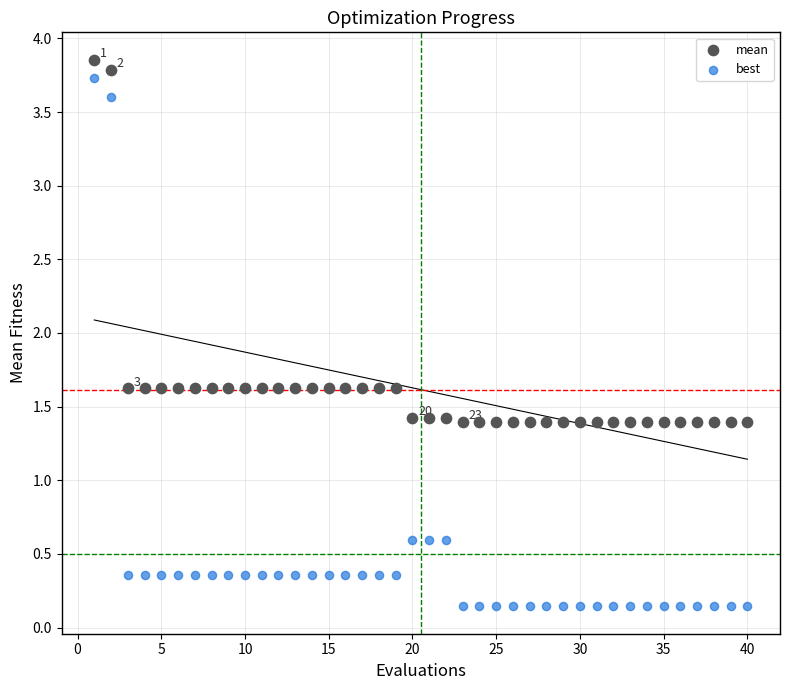

Across all data points, what is the range of X values (max minus min)?

39.0